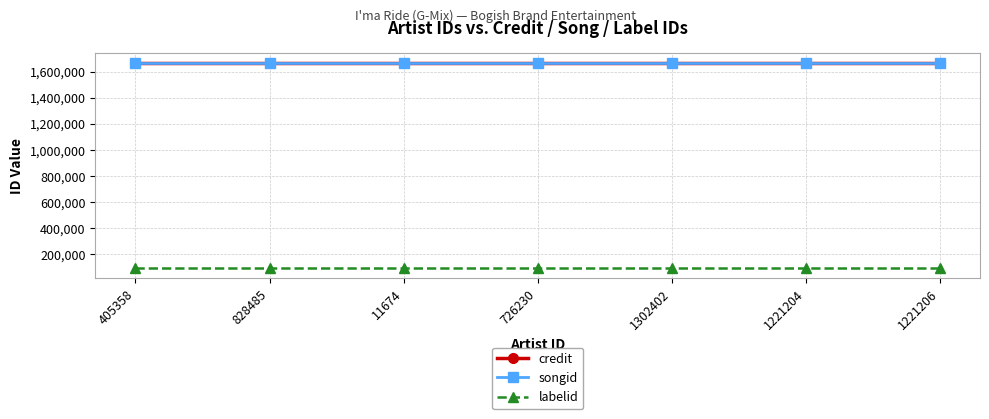

What is the lowest value of the labelid series?

95511